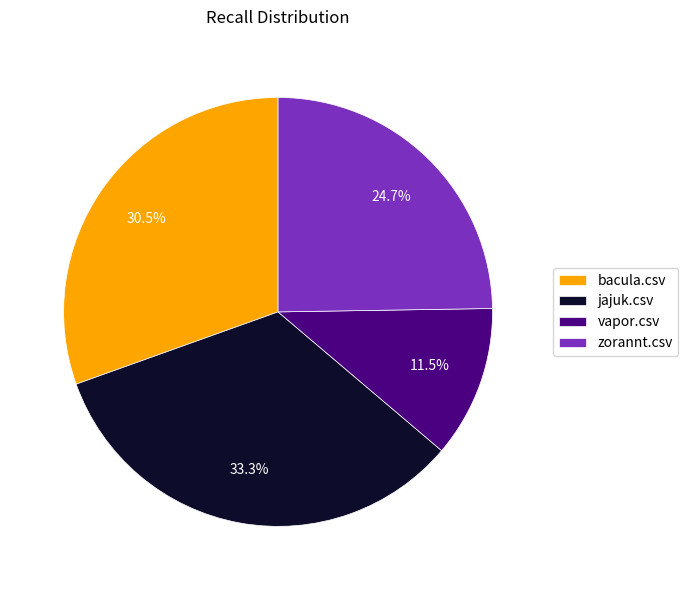

What percentage do zorannt.csv and vapor.csv together represent?

36.2%